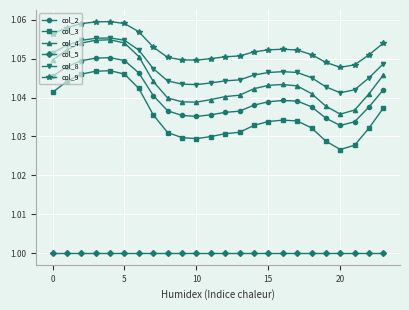

True or false: col_2 has more than 0 points higher than both neighbors.

True